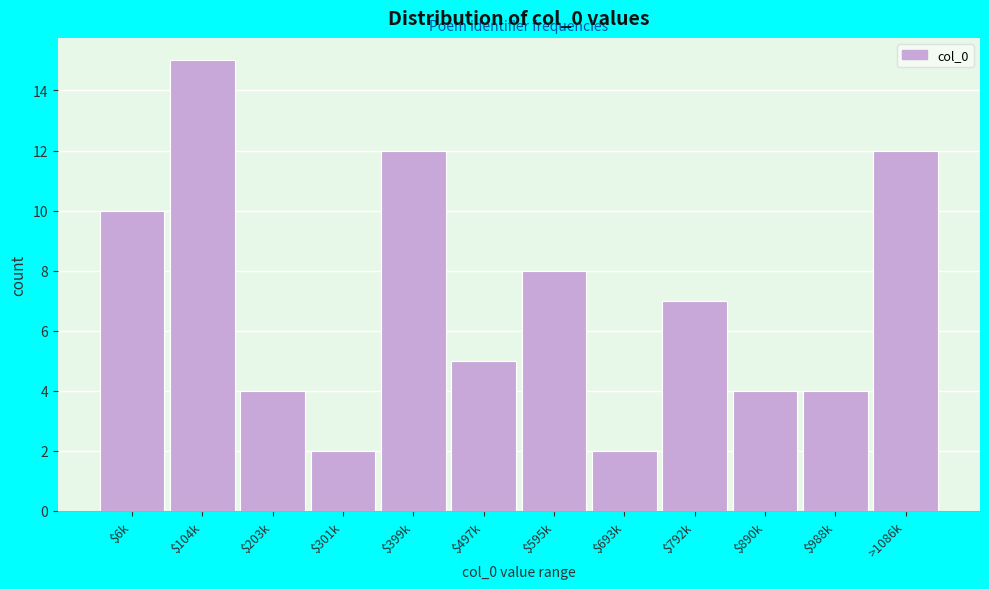

Reading left to right, what are all the values shown in this chart?

10	15	4	2	12	5	8	2	7	4	4	12